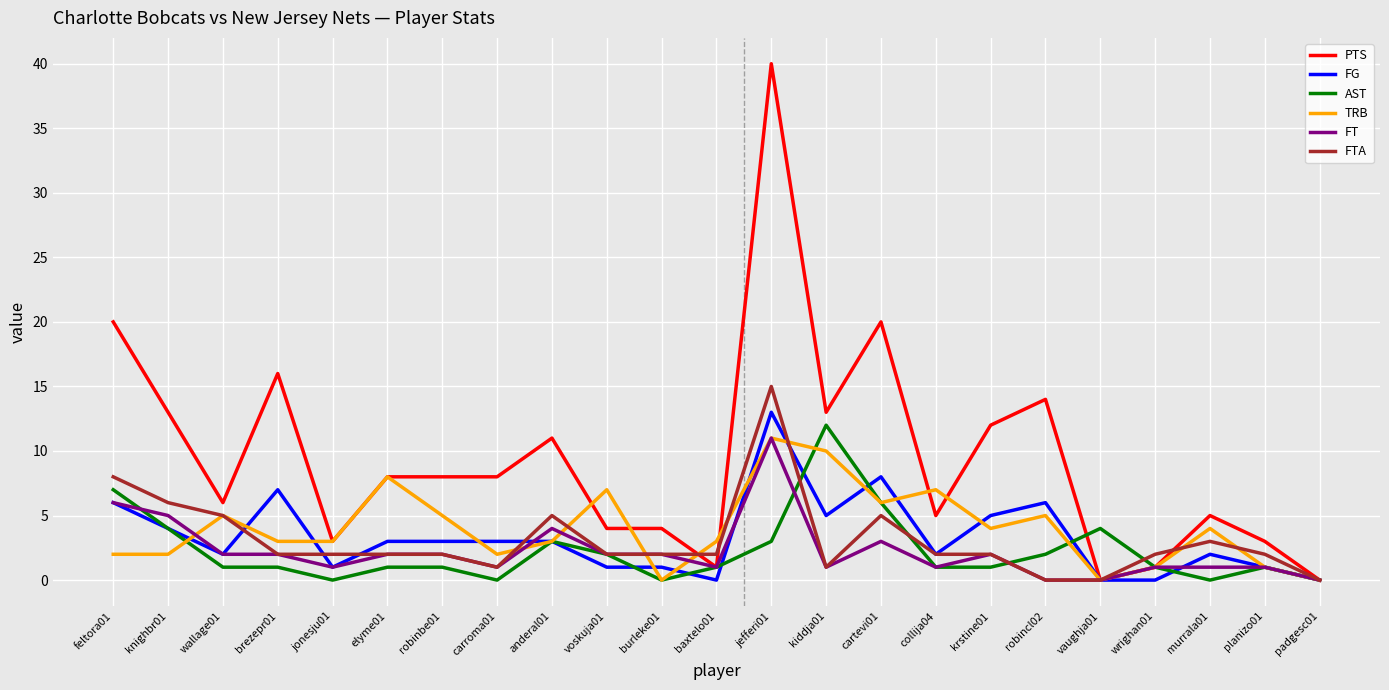

The FG series shows 6 at baxtelo01. True or false?

False